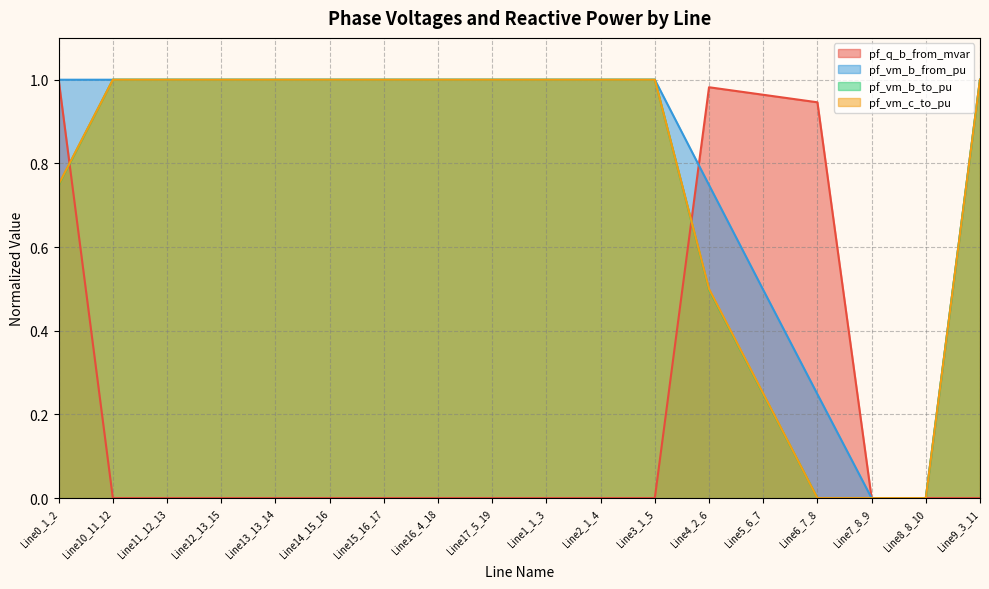

What position from the left is Line5_6_7?

14